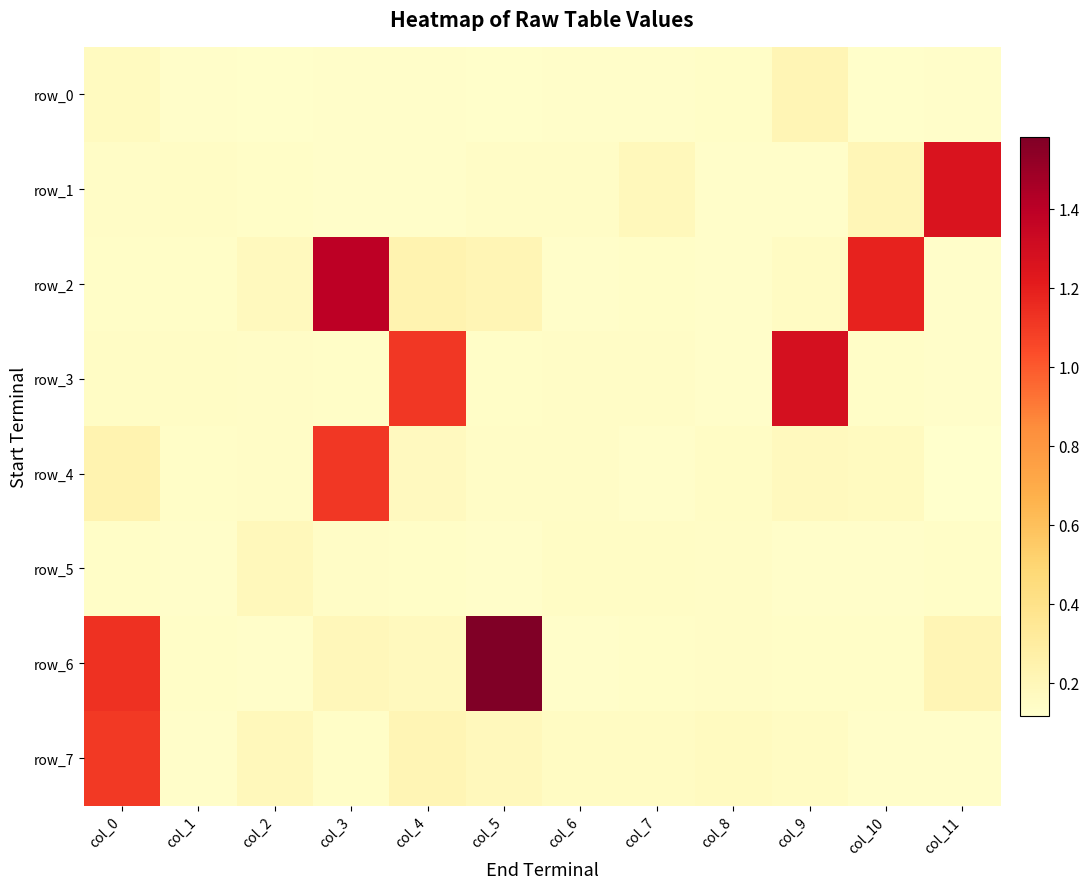

Which series has the largest range (max minus min)?

row_6